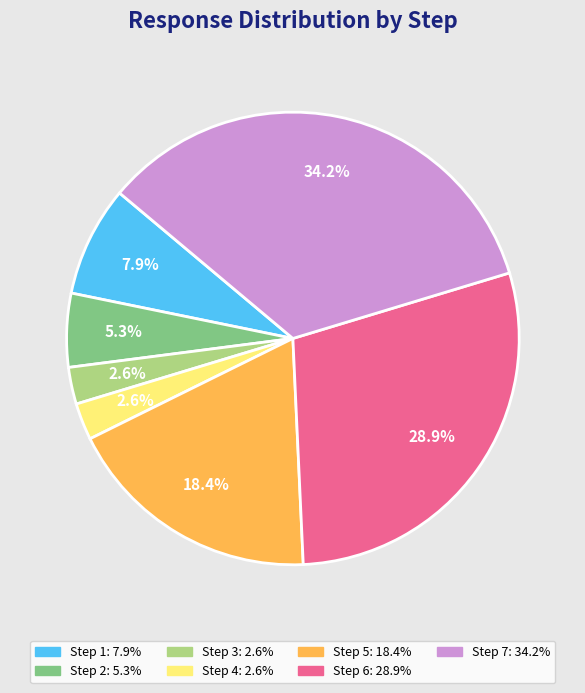

What percentage is NOT represented by Step 5?

81.6%